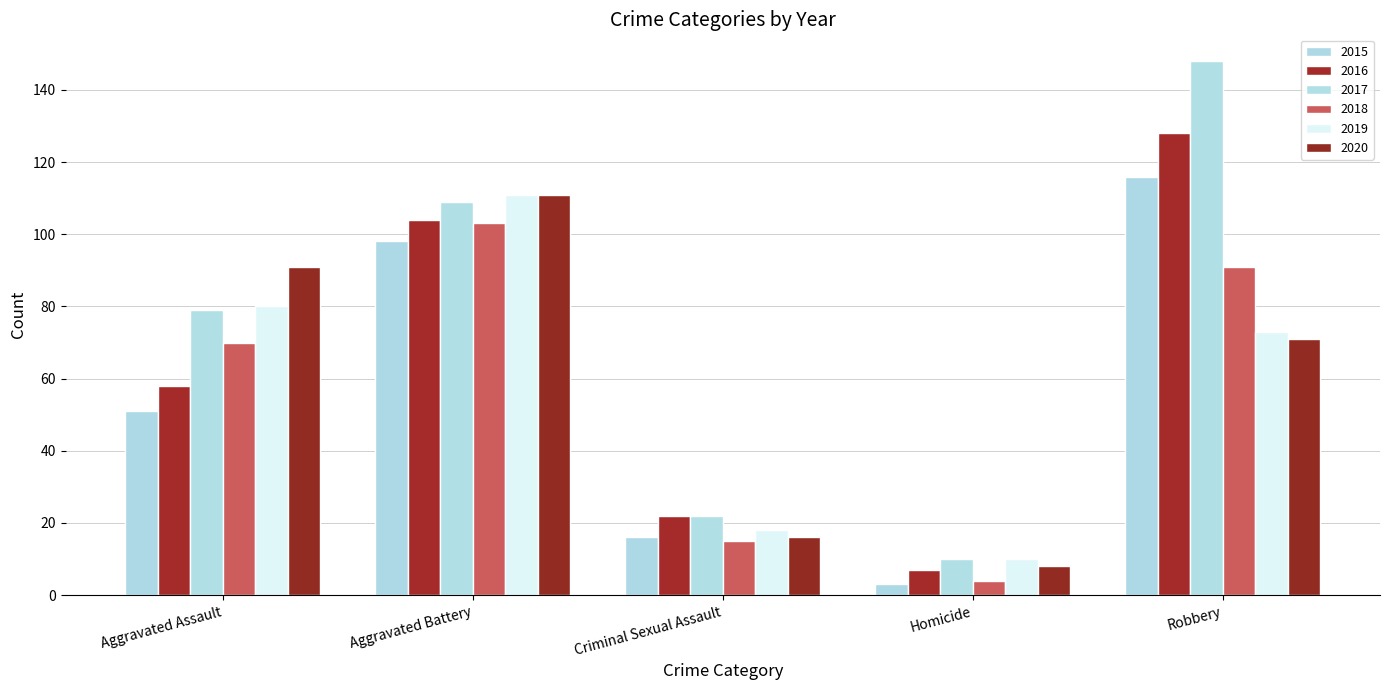

What is the spread (max minus min) of values at Robbery?

77